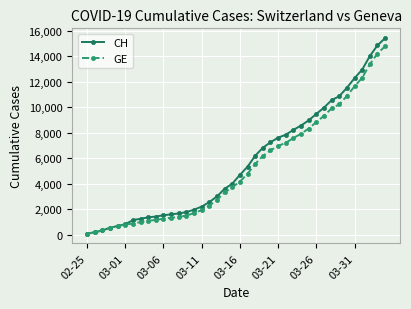

Which series has the largest range (max minus min)?

CH